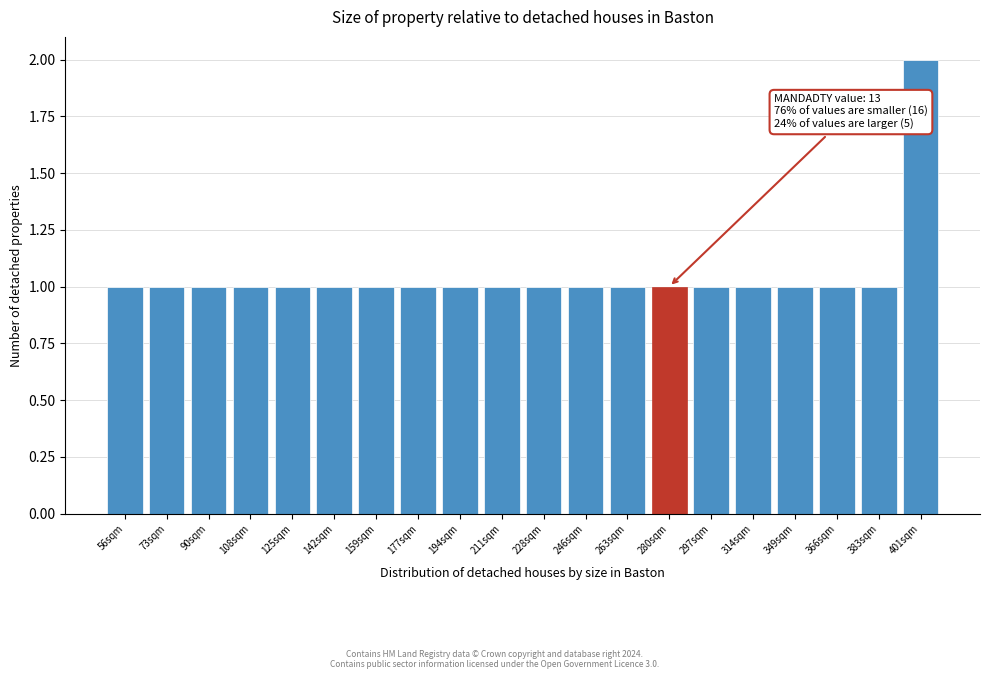

Reading right to left, list all the values displayed in this chart.

401sqm=2	383sqm=1	366sqm=1	349sqm=1	314sqm=1	297sqm=1	280sqm=1	263sqm=1	246sqm=1	228sqm=1	211sqm=1	194sqm=1	177sqm=1	159sqm=1	142sqm=1	125sqm=1	108sqm=1	90sqm=1	73sqm=1	56sqm=1